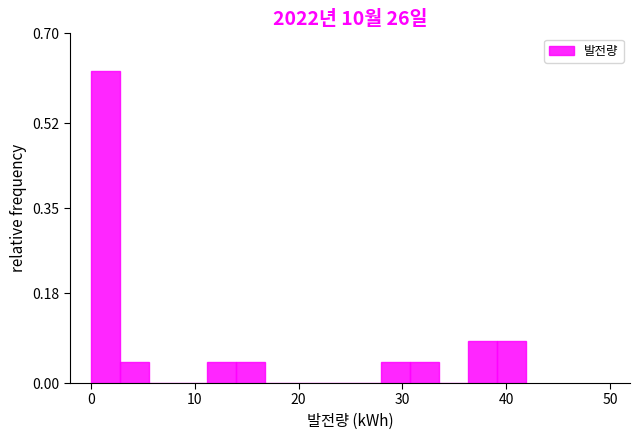

Read against the x-axis, roughly where is the centre of the tallest bar?

1